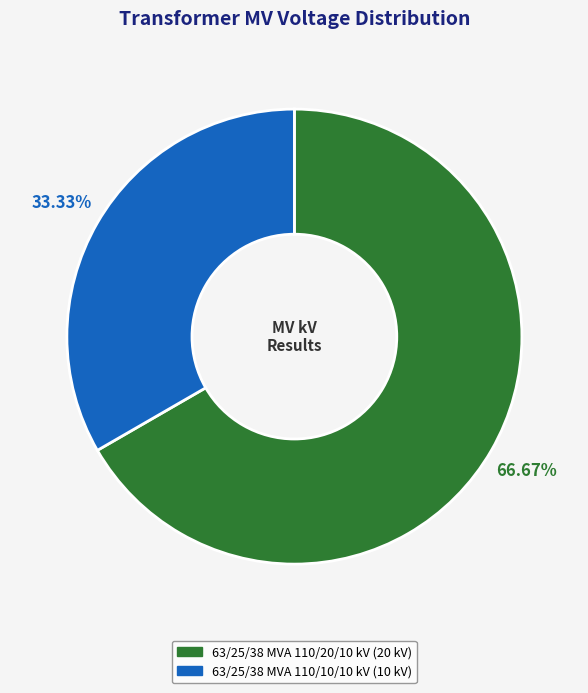

Combined, what portion of the pie is 63/25/38 MVA 110/10/10 kV and 63/25/38 MVA 110/20/10 kV?

100.0%